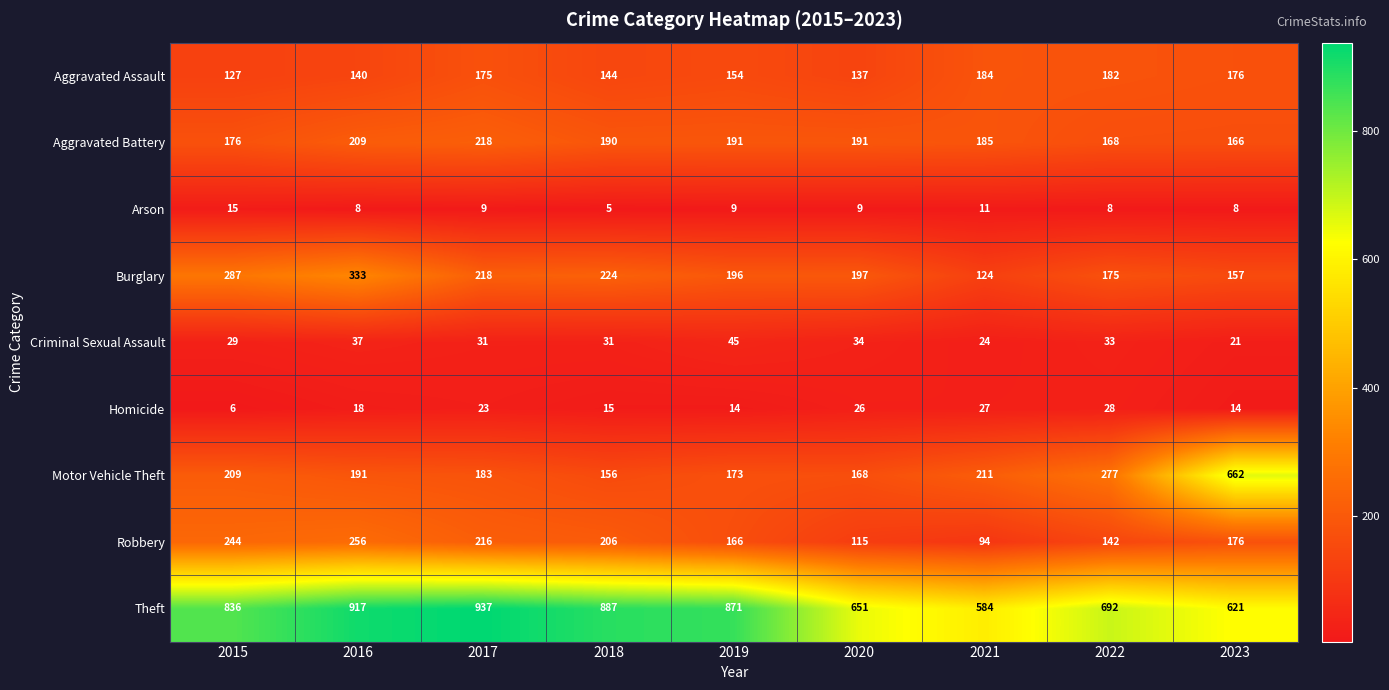

What is the greatest value displayed?

937